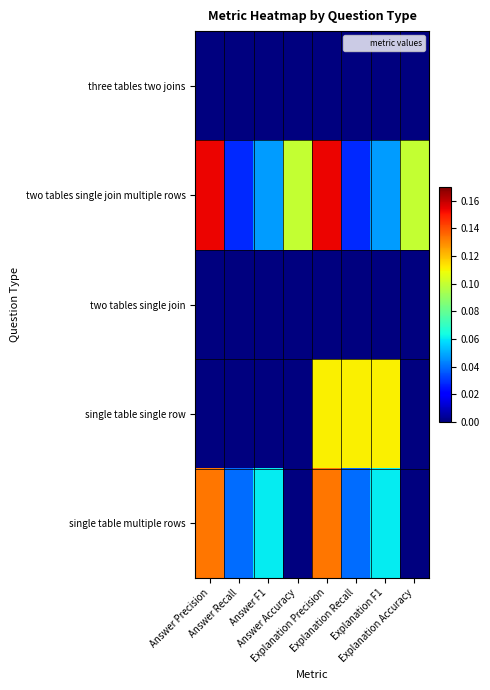

At Answer Recall, list the series in order from largest to smallest.

single table multiple rows, two tables single join multiple rows, three tables two joins, two tables single join, single table single row